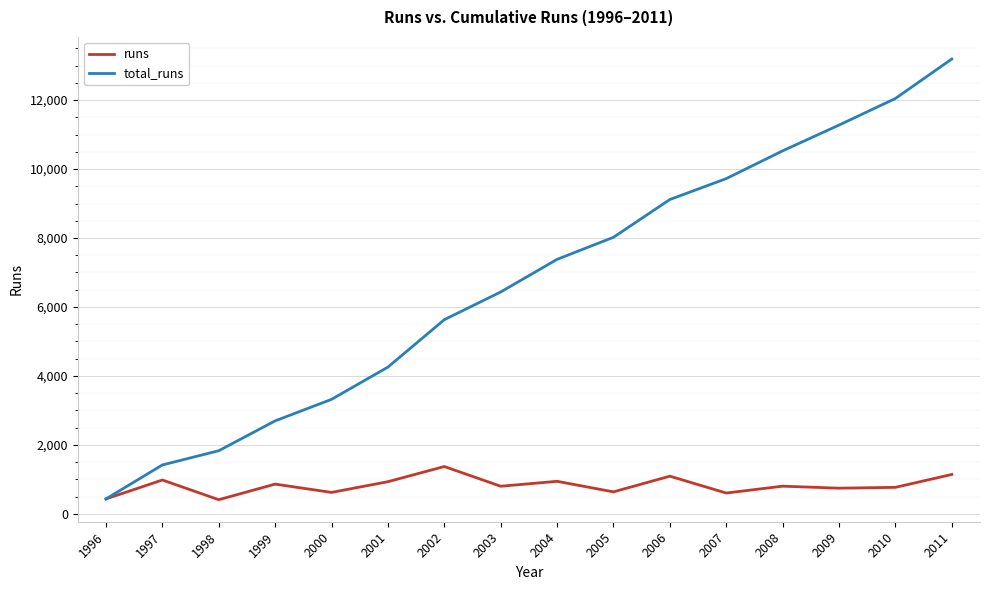

Which series changed the most between 1996 and 2010?

total_runs